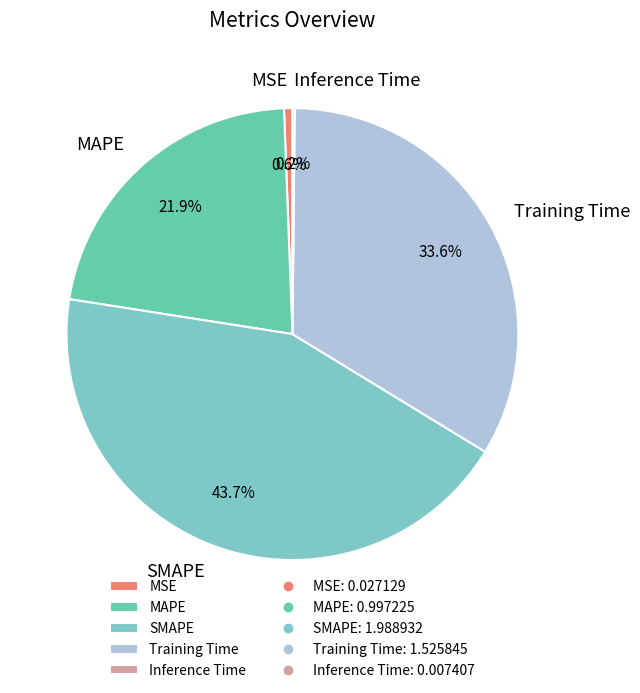

To the nearest percent, what portion does MAPE represent?

22%